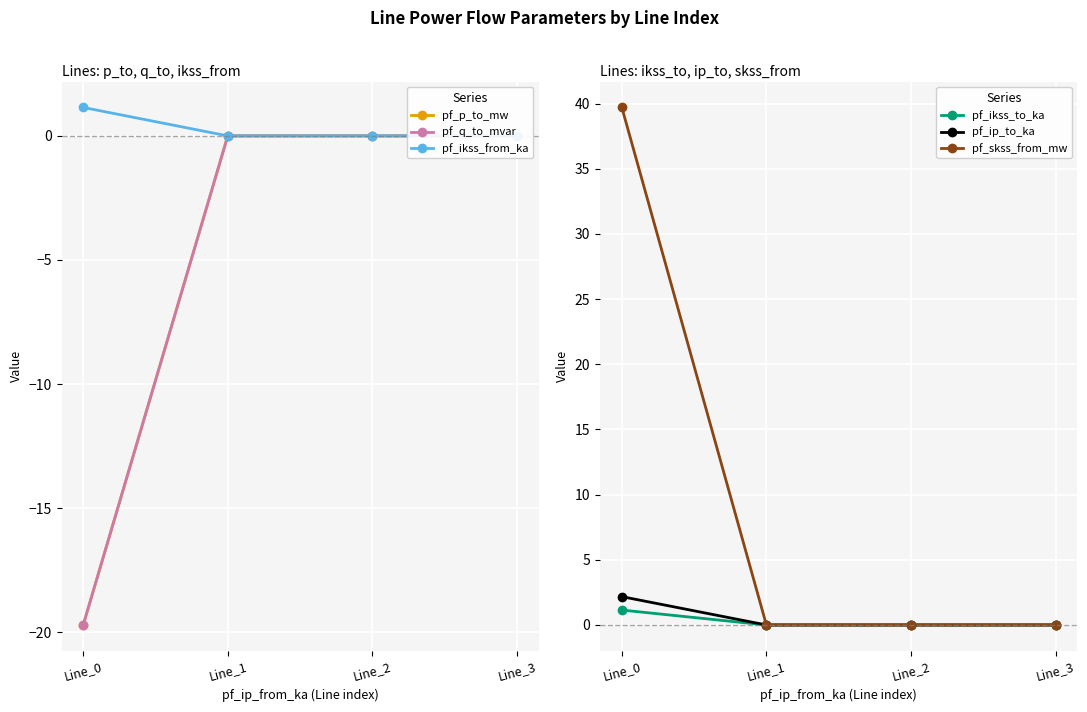

Which category has the highest value across all series?

Line_0